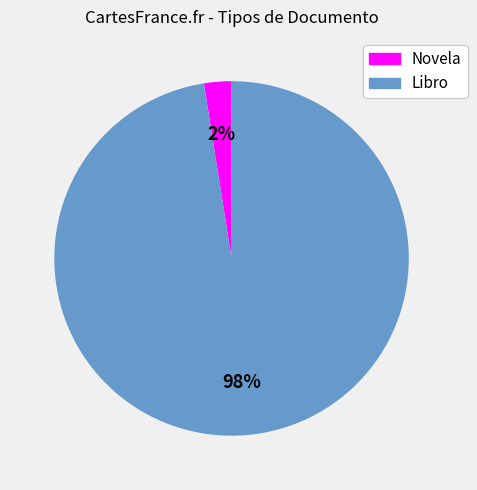

The Novela slice represents 13% of the pie. True or false?

False